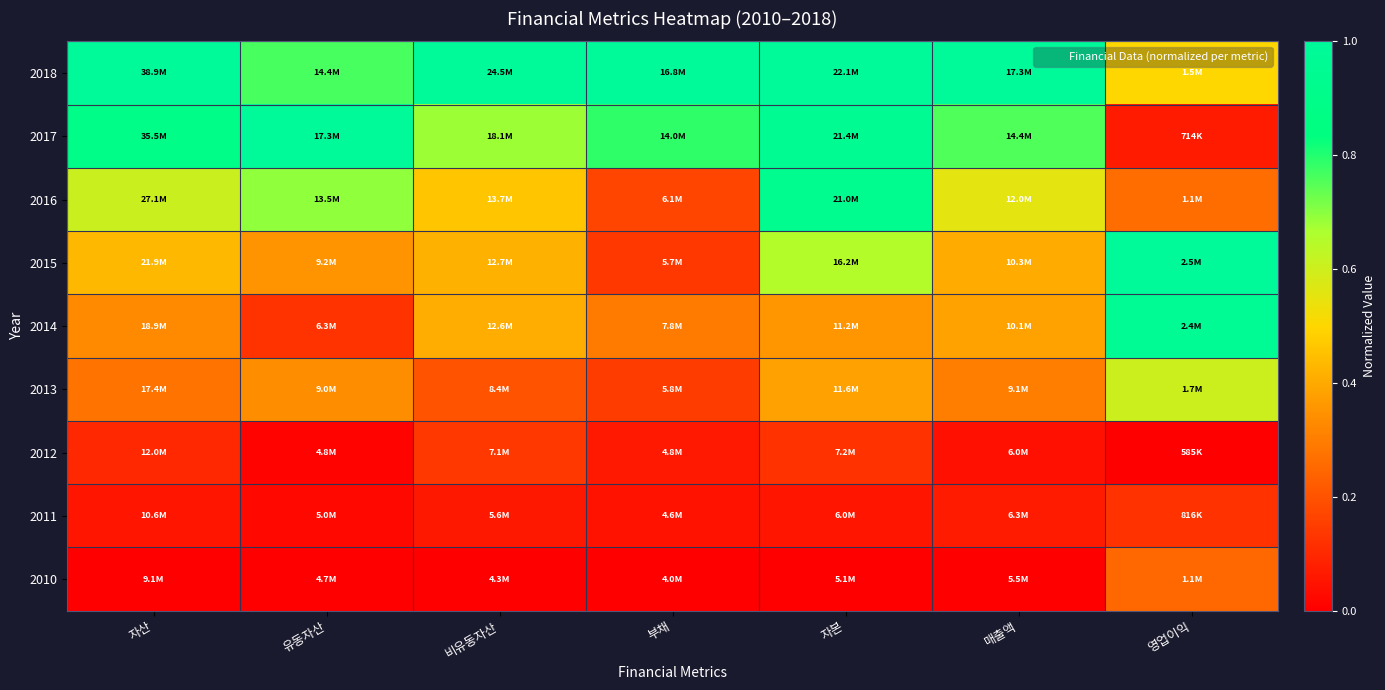

Between 유동자산 and 부채, which is larger?

부채